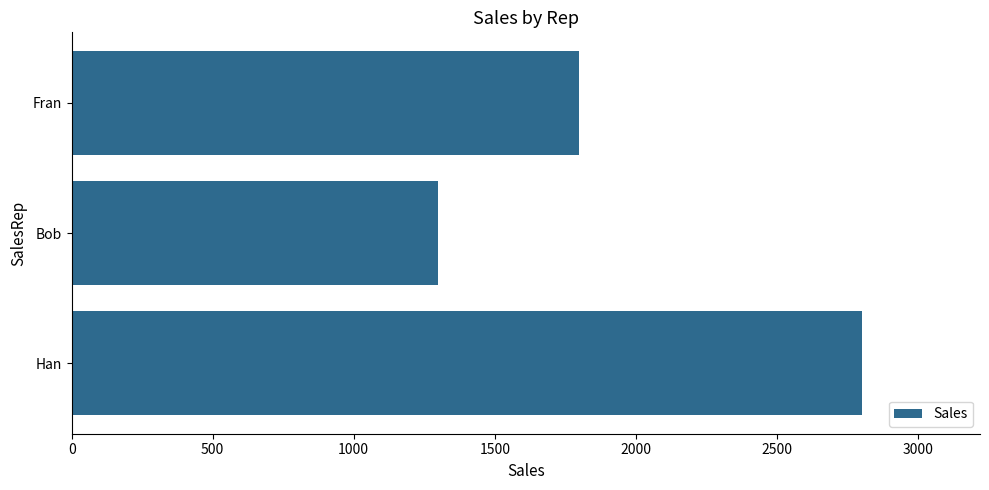

Where is the data nearest to the value 2050?

Fran